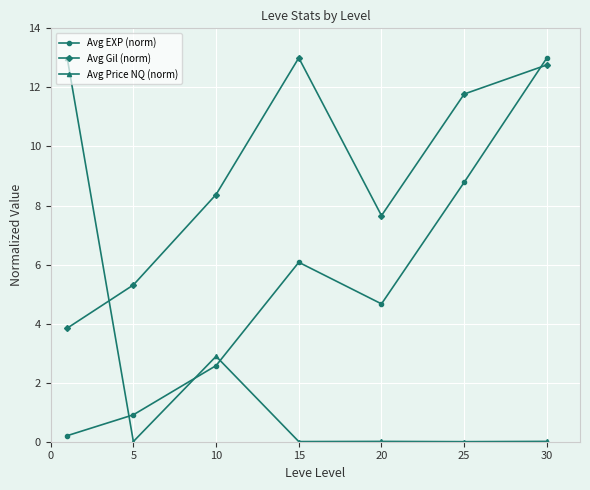

At how many categories does at least one series exceed 9?

4